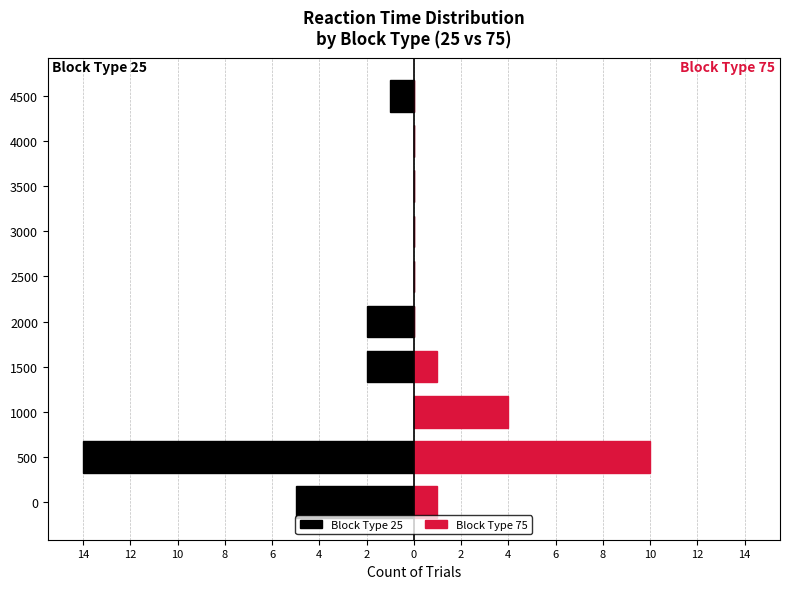

How many bars are there in each group?

2